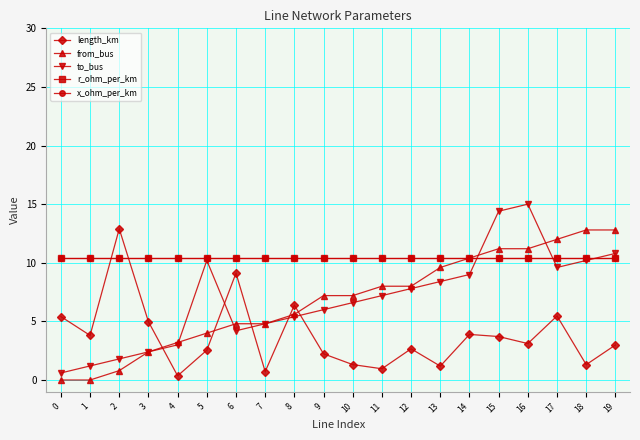

What is the difference between the maximum and minimum values in the from_bus series?

12.8